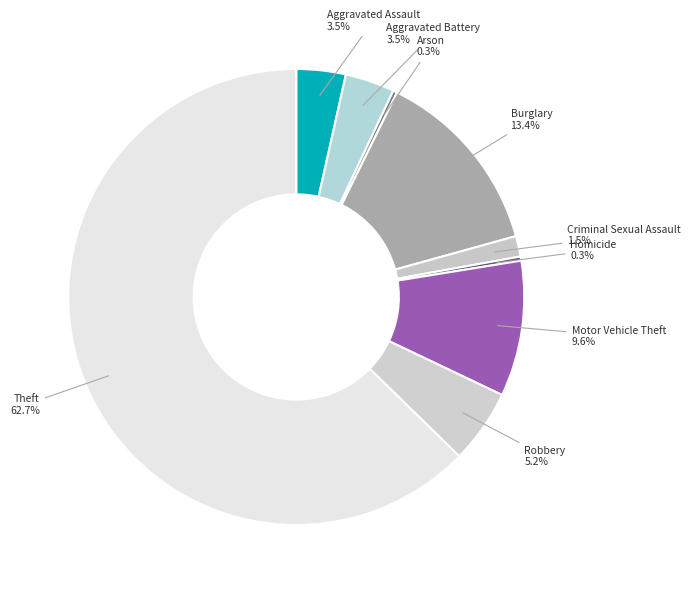

What is the ratio of the value at Aggravated Battery to the value at Burglary?

0.3